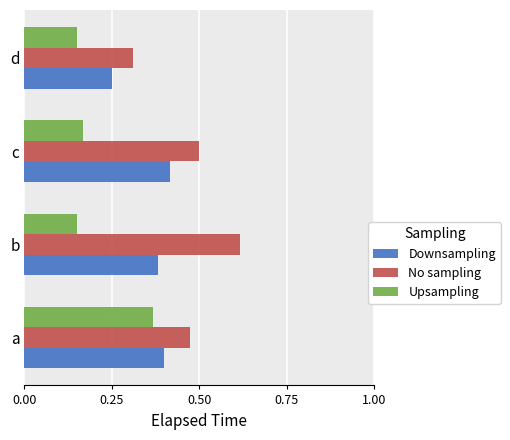

Count the No sampling values in the range 0 to 1.

4